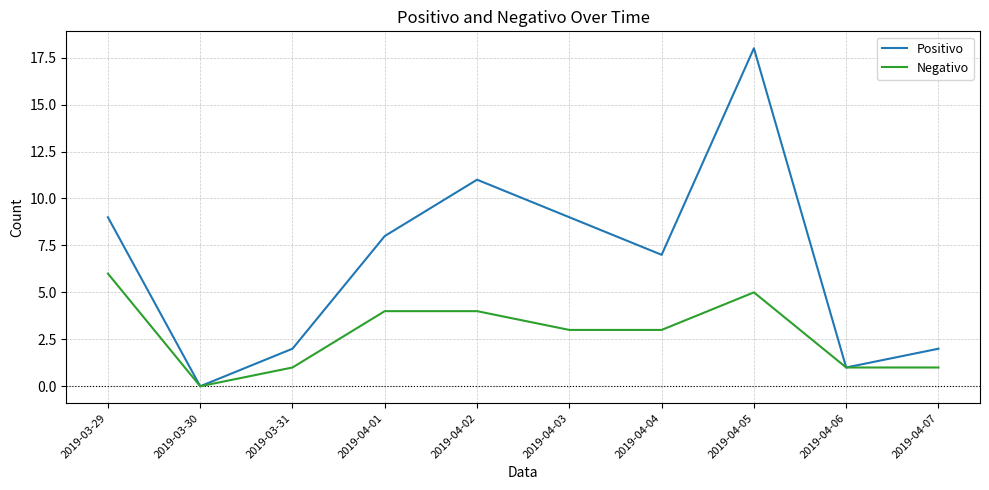

Reading left to right, list all the values displayed in this chart.

Positivo: 2019-03-29=9	2019-03-30=0	2019-03-31=2	2019-04-01=8	2019-04-02=11	2019-04-03=9	2019-04-04=7	2019-04-05=18	2019-04-06=1	2019-04-07=2
Negativo: 2019-03-29=6	2019-03-30=0	2019-03-31=1	2019-04-01=4	2019-04-02=4	2019-04-03=3	2019-04-04=3	2019-04-05=5	2019-04-06=1	2019-04-07=1